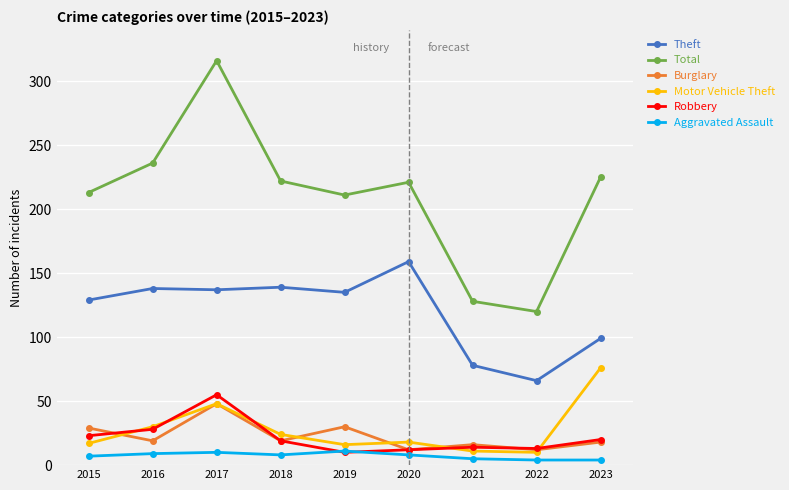

Between 2016 and 2018, which series saw the biggest shift?

Total